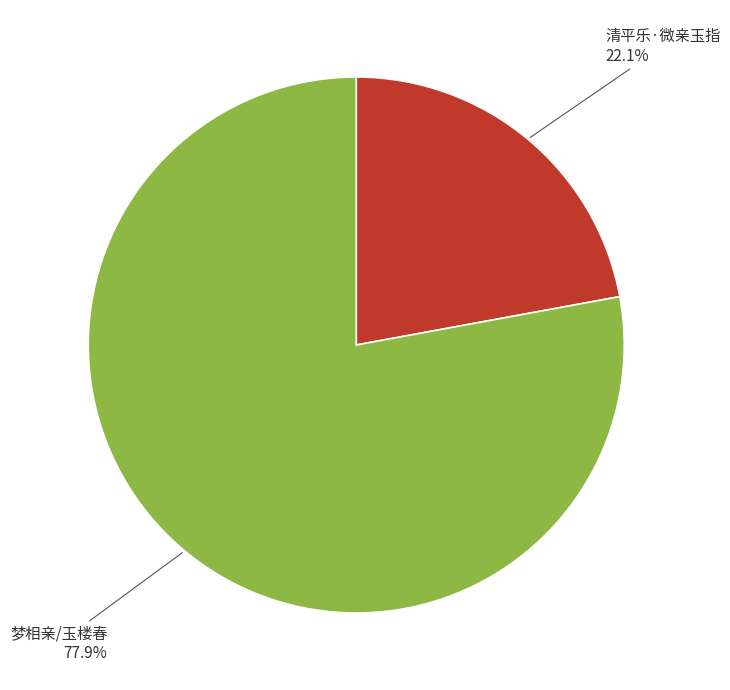

Does any single category account for the majority?

Yes